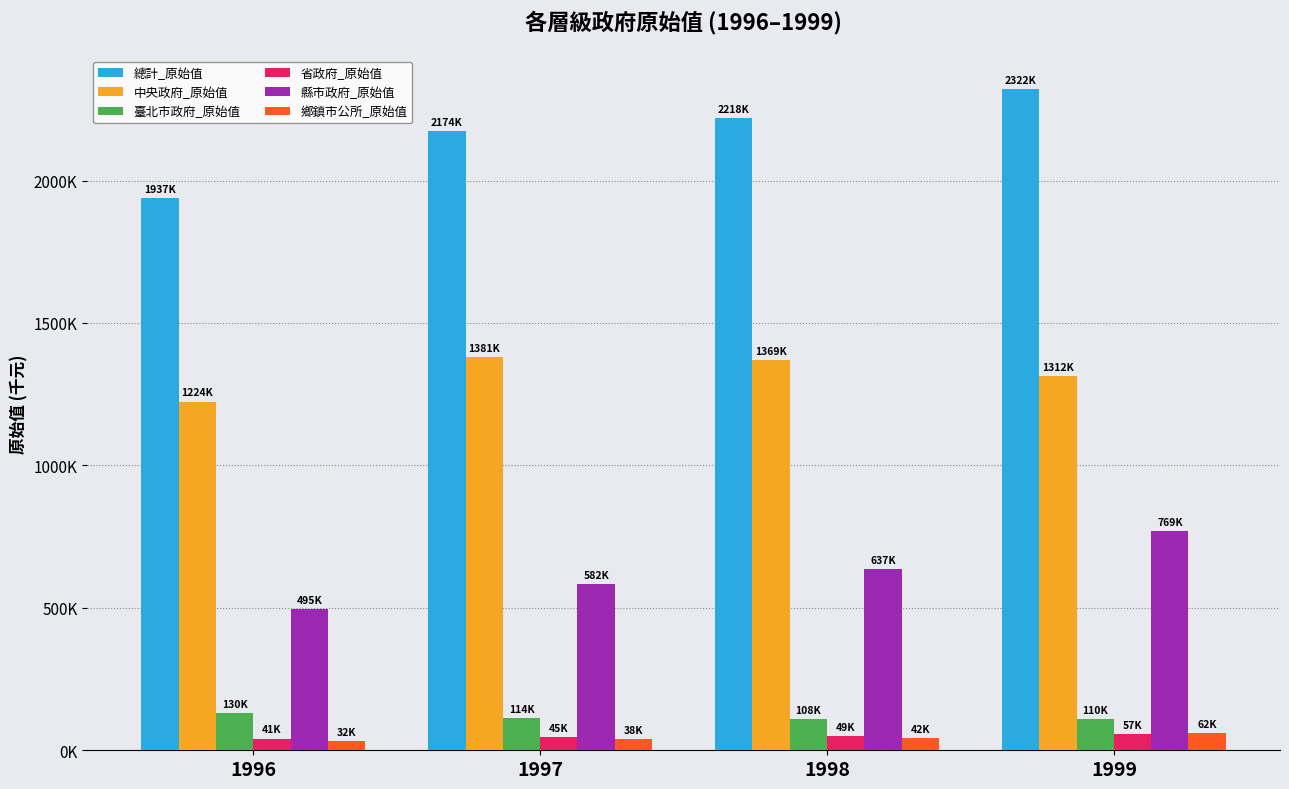

At how many categories does at least one series exceed 1600289?

4